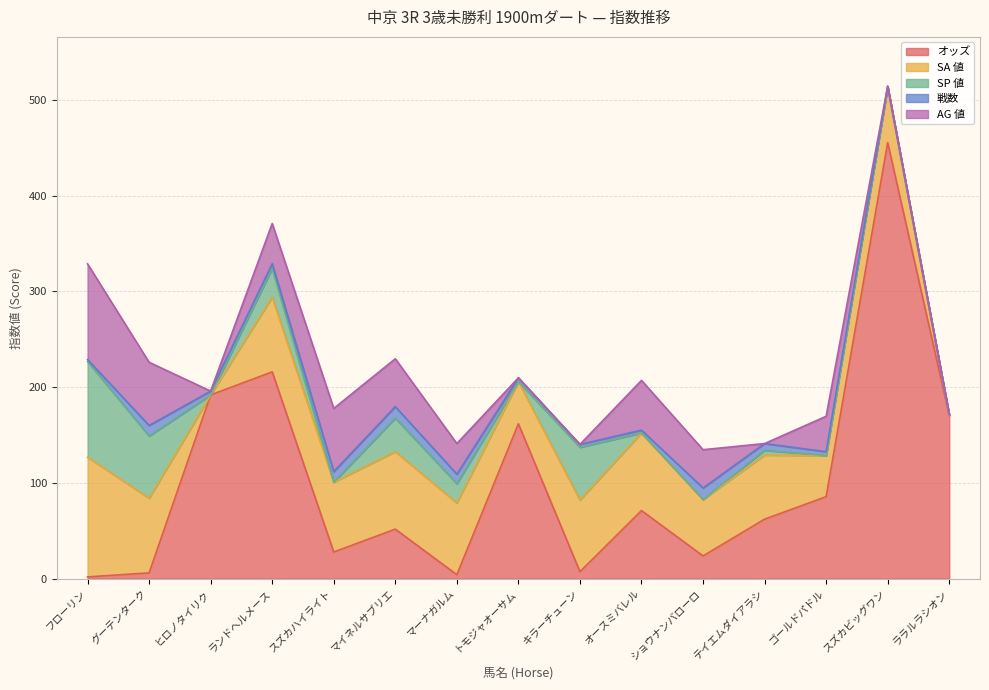

Where is オッズ nearest to the value 228?

ランドヘルメース